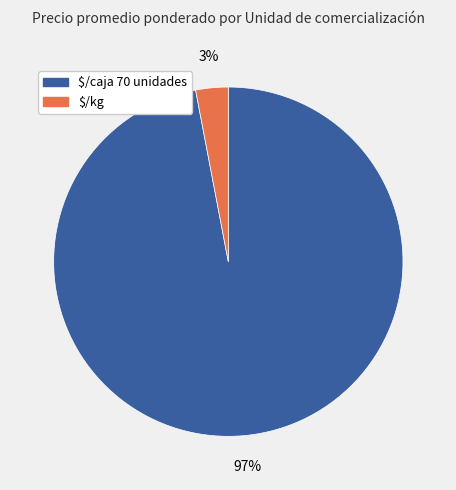

To the nearest percent, what is the difference between the largest and smallest slice percentages?

94%